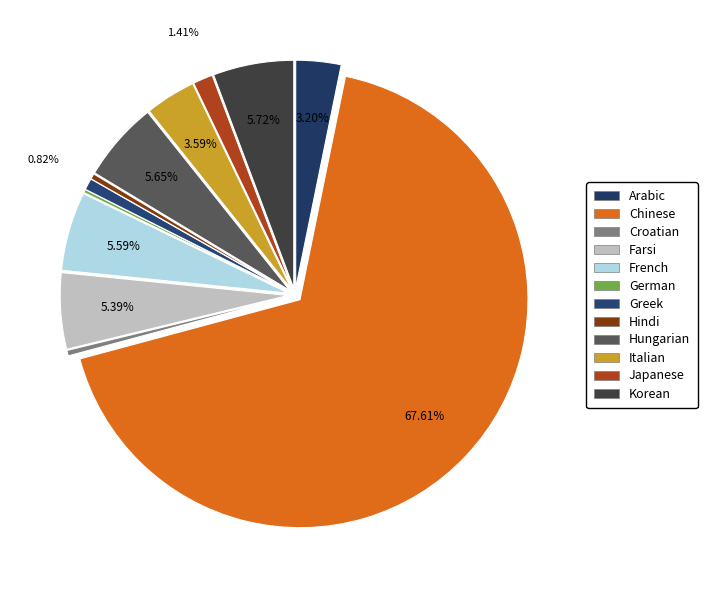

Combined, do Croatian and Greek account for over 50%?

No